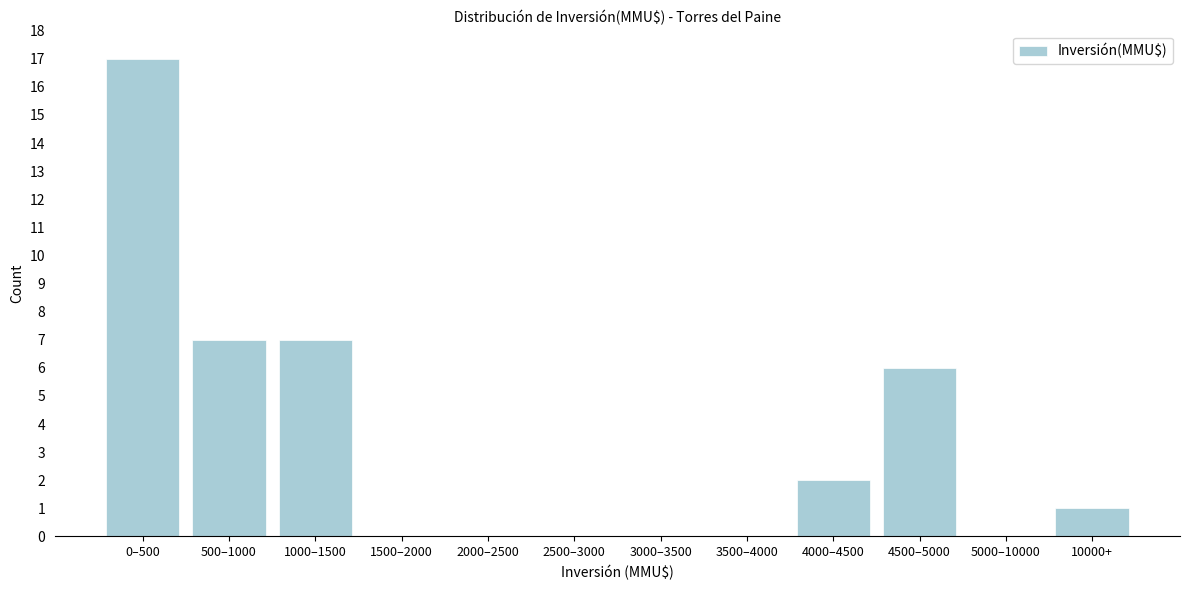

Reading right to left, transcribe all the data shown in this chart.

10000+=1	5000–10000=0	4500–5000=6	4000–4500=2	3500–4000=0	3000–3500=0	2500–3000=0	2000–2500=0	1500–2000=0	1000–1500=7	500–1000=7	0–500=17